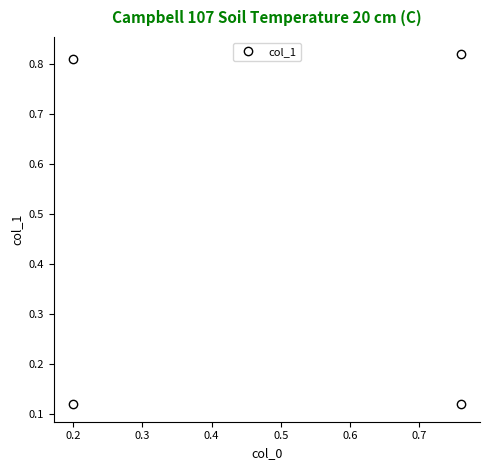

The chart shows a value of 0.2 at 0.2. True or false?

False